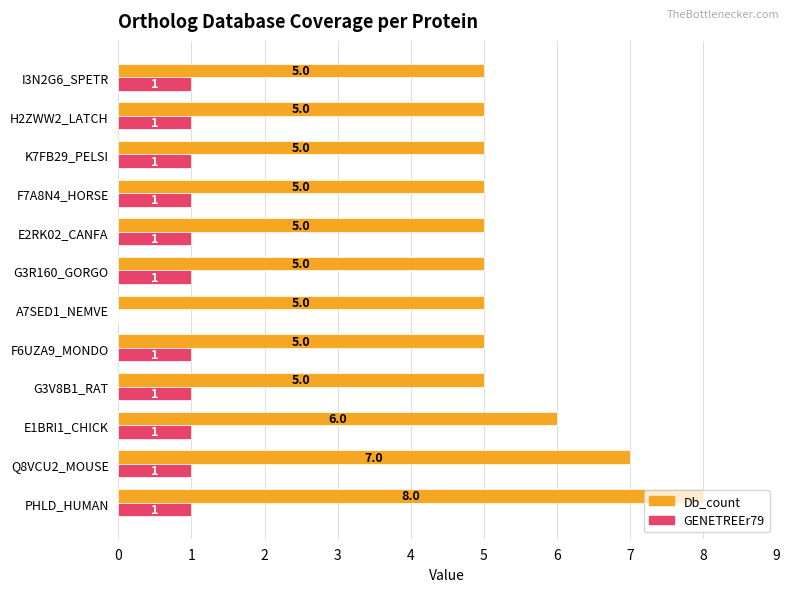

Which series has the largest total across all categories?

Db_count